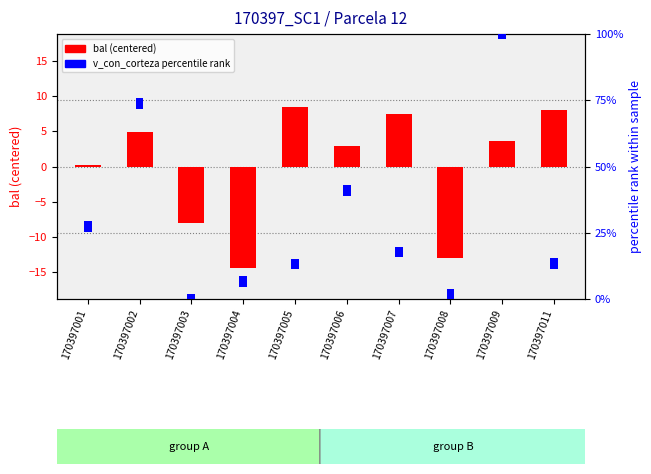

Which series has the widest spread of values?

bal (centered)